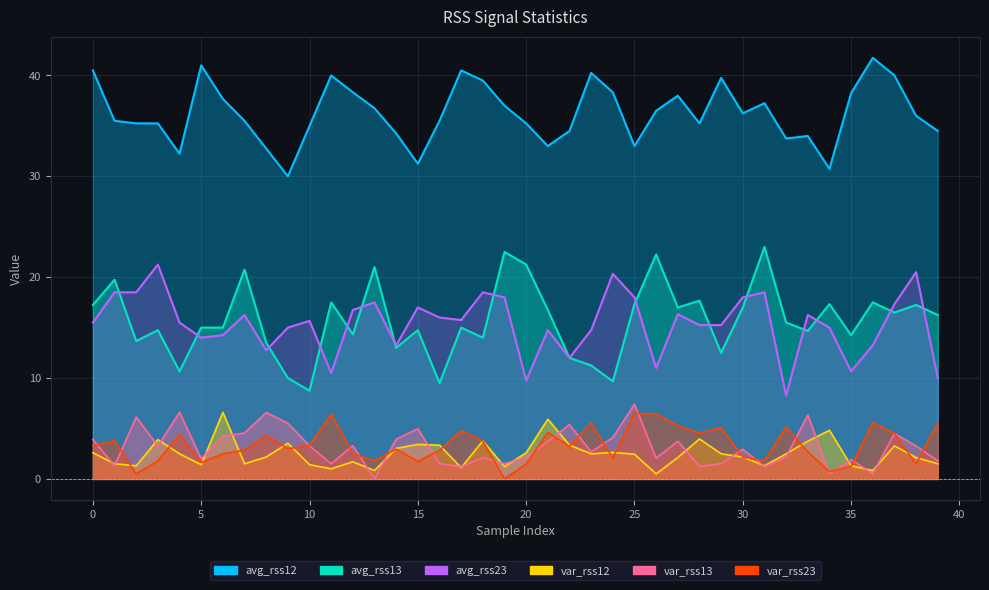

Rank the series at 11 from lowest to highest value.

var_rss12, var_rss13, var_rss23, avg_rss23, avg_rss13, avg_rss12